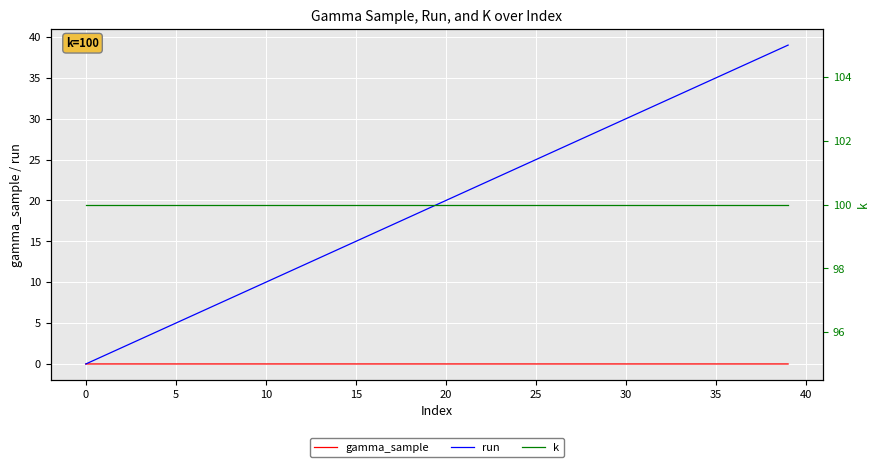

The run series shows 7.4 at 30. True or false?

False